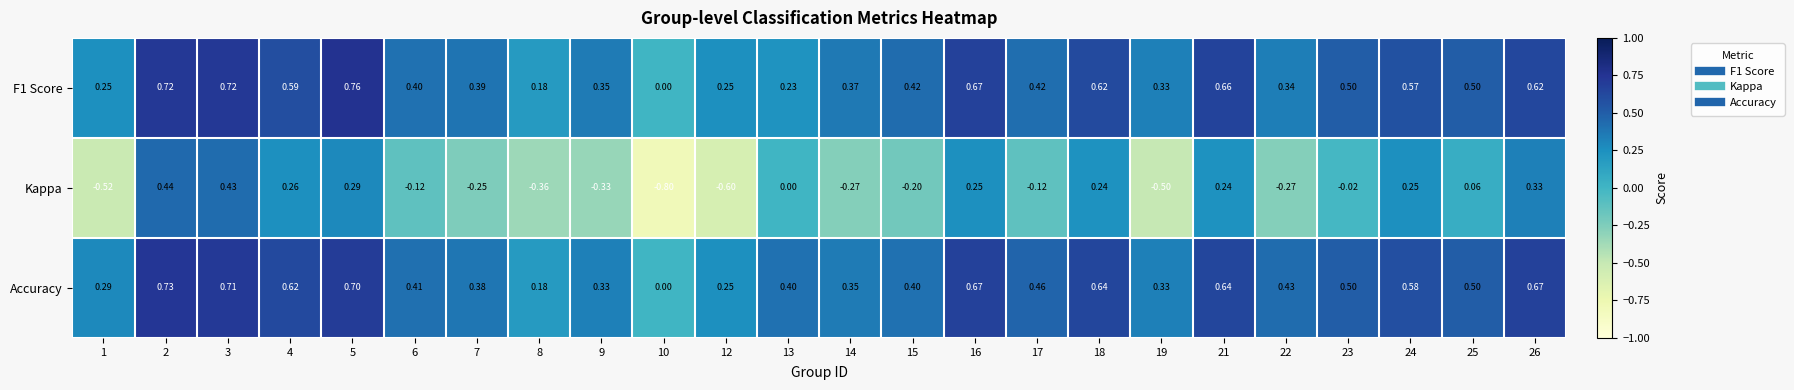

Which series has the widest spread of values?

Kappa